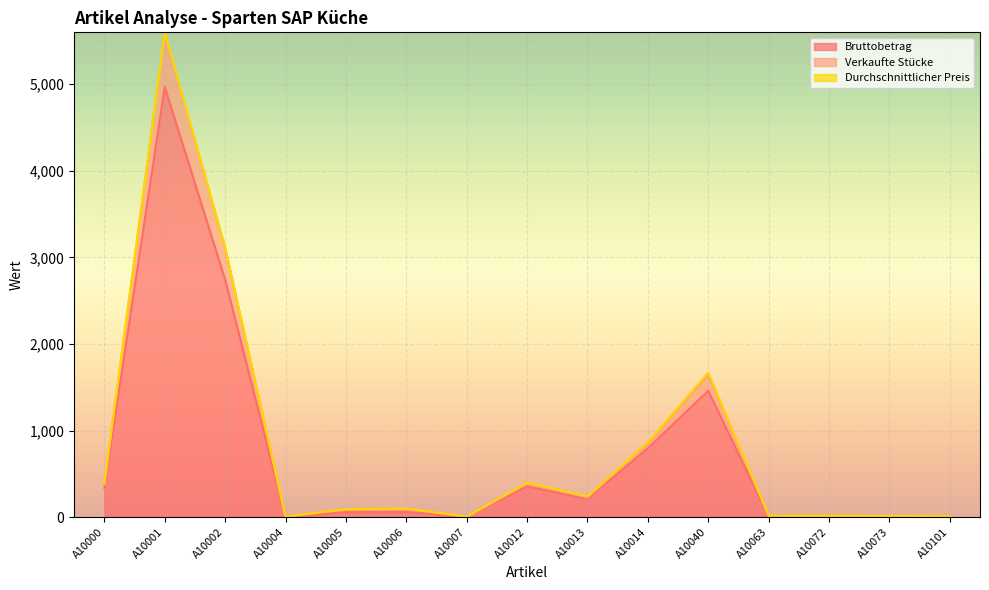

True or false: Verkaufte Stücke and Bruttobetrag cross at least once.

False